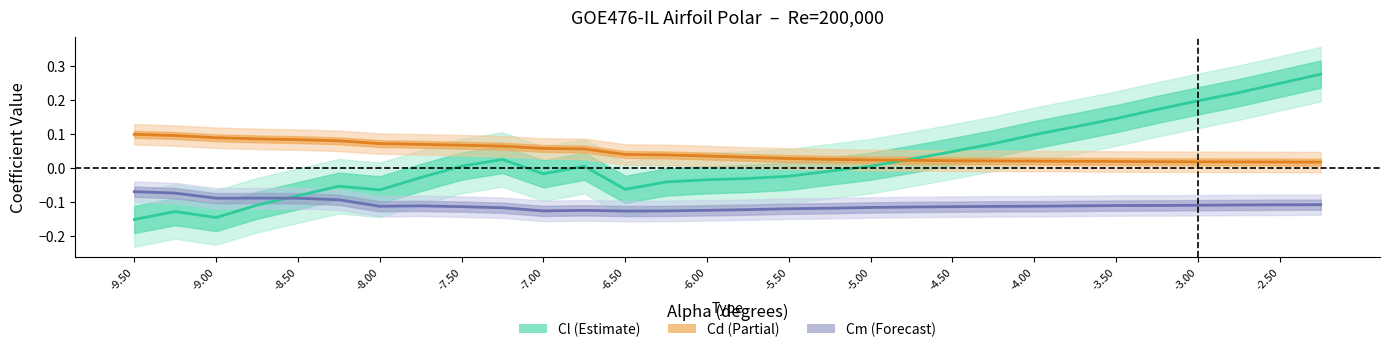

What are all the series names shown in the legend?

Cl (Estimate), Cd (Partial), Cm (Forecast)